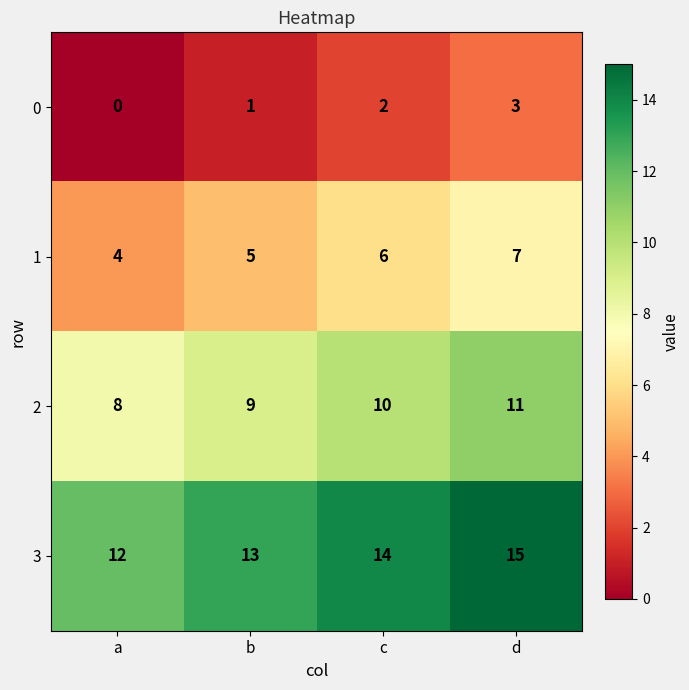

What is the approximate value of 1 at a?

4